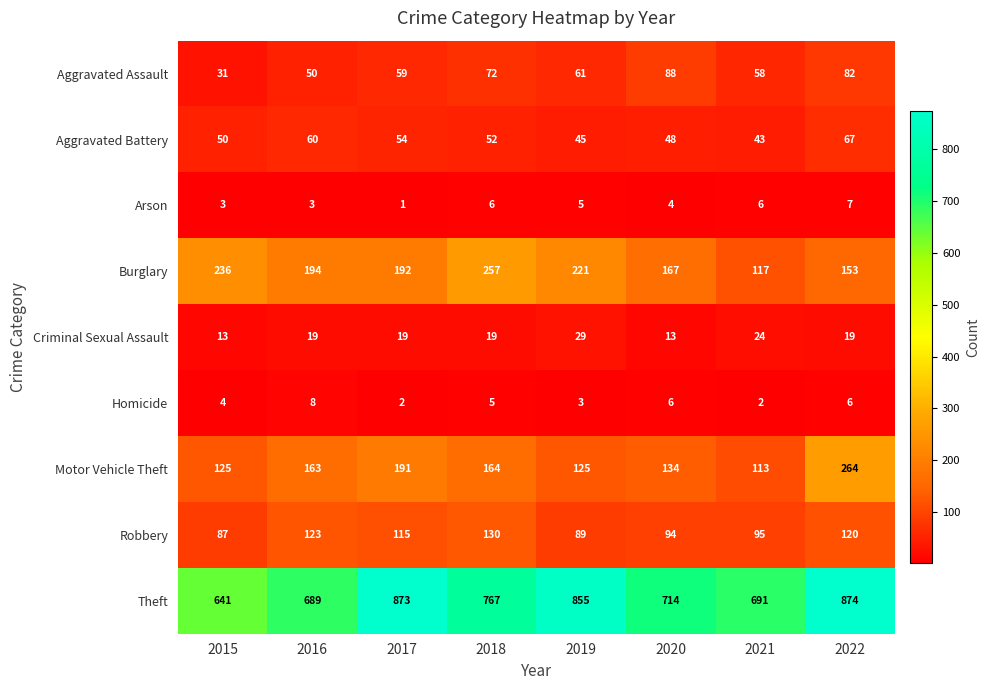

Which series changed the most between 2017 and 2022?

Motor Vehicle Theft